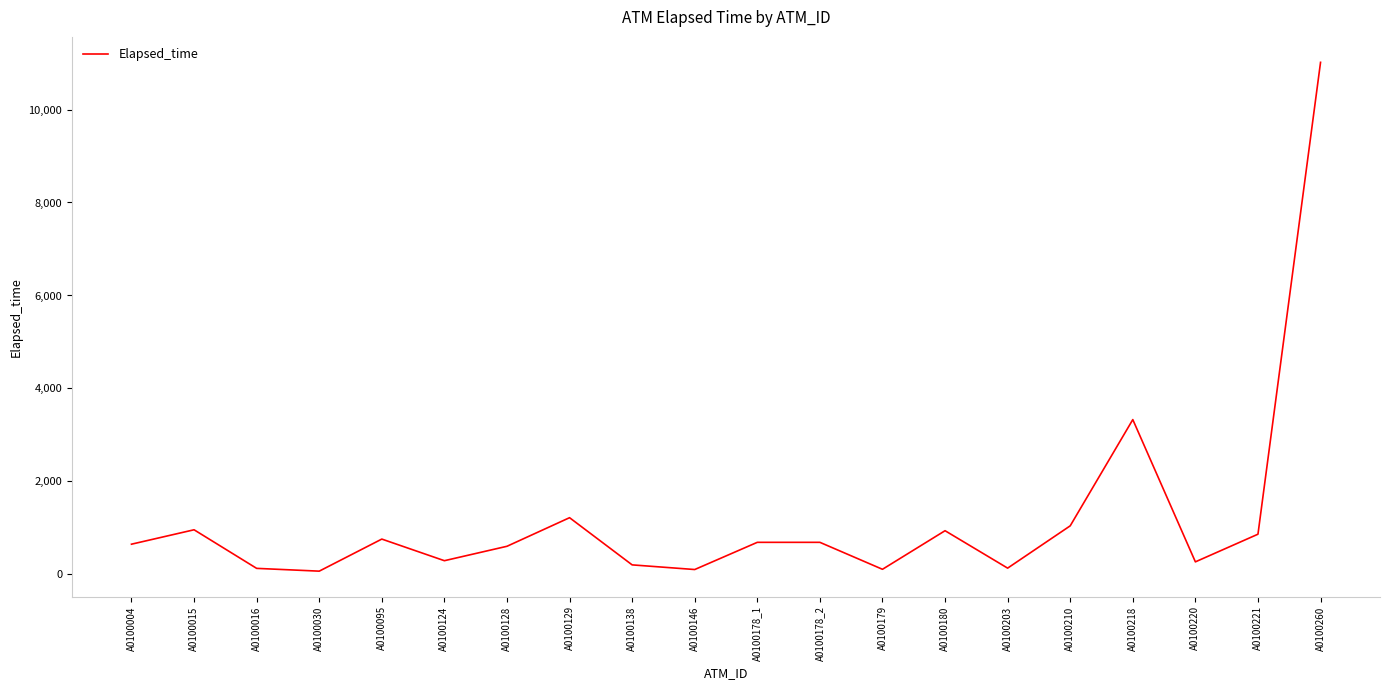

How many values are below 690?

10